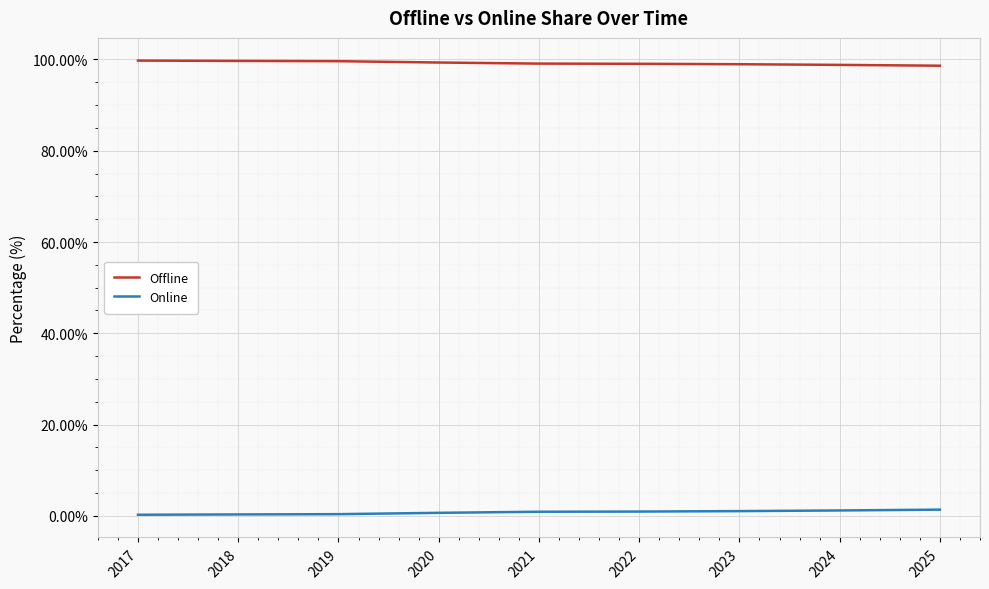

Count the number of categories in the chart.

9